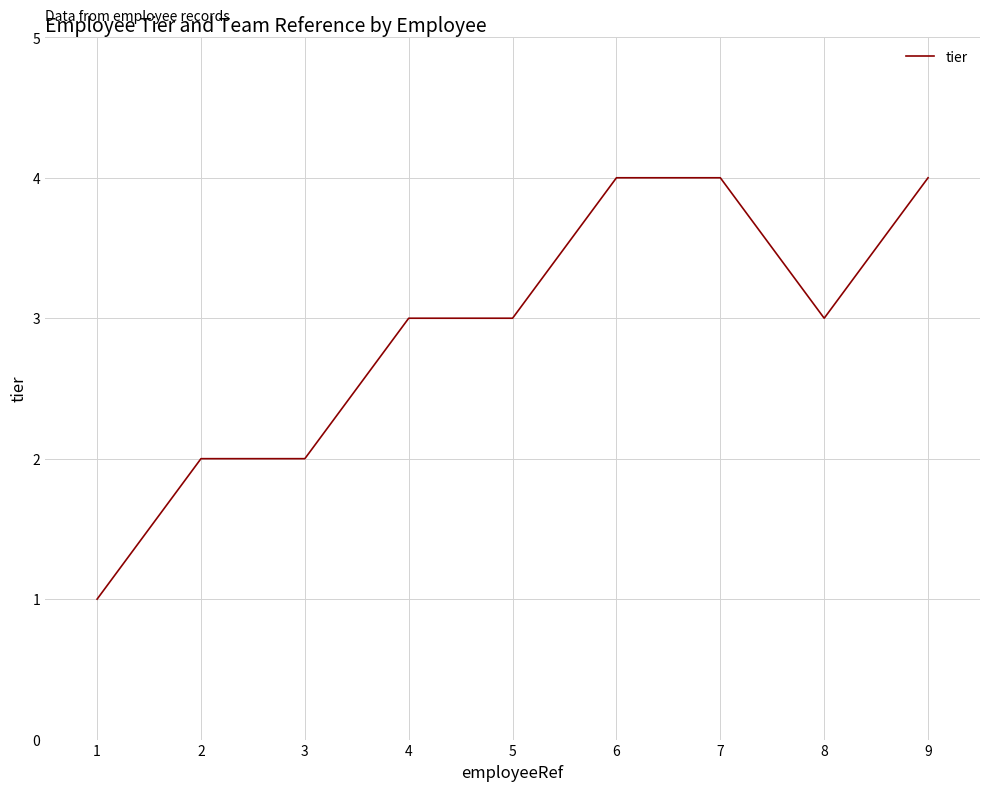

Is it true that the value at 2 is 2?

True